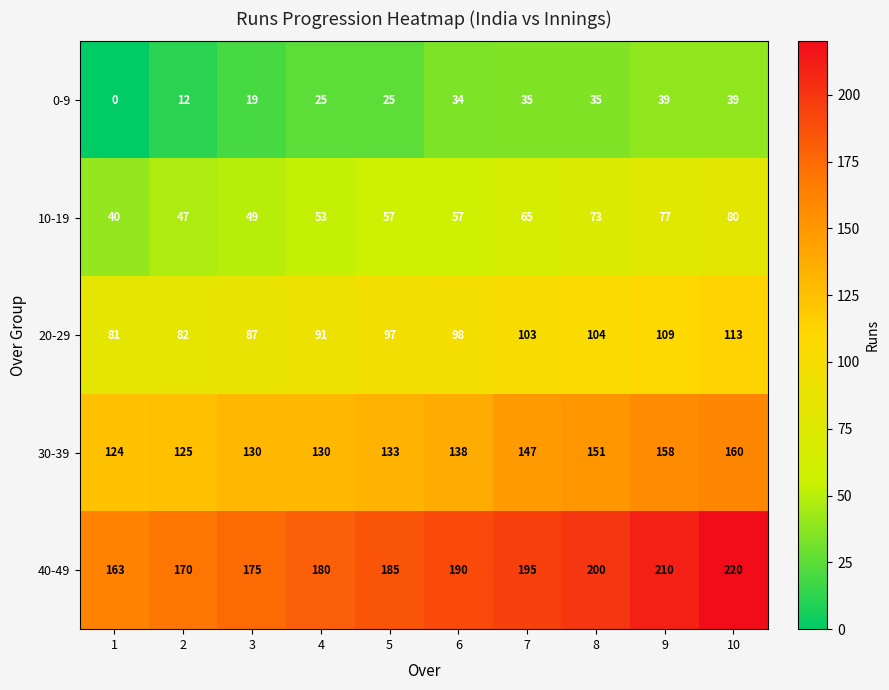

True or false: 20-29 has a value of 38 at 9.

False